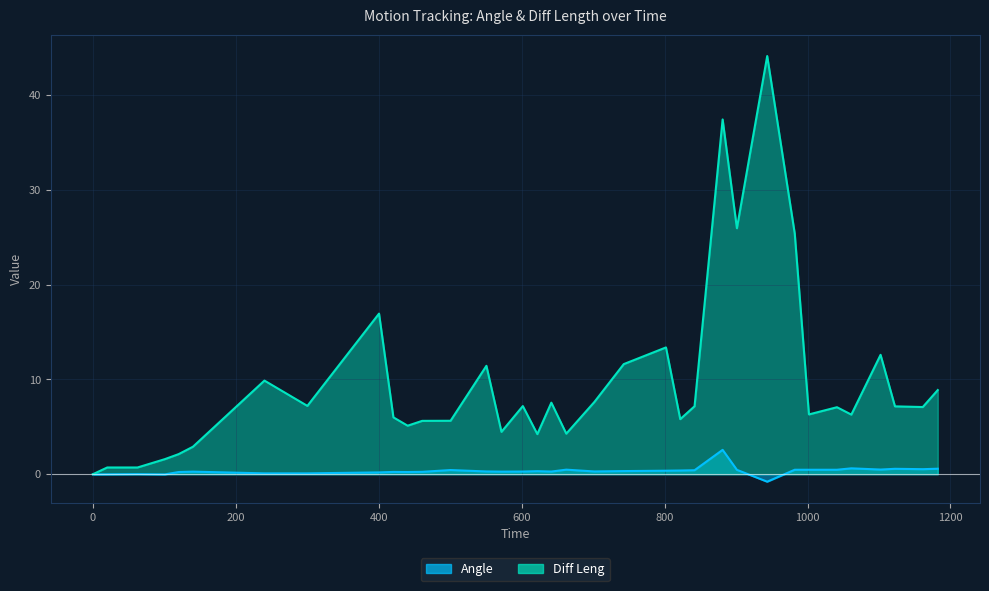

List the series in order of their peak value, lowest first.

Angle, Diff Leng